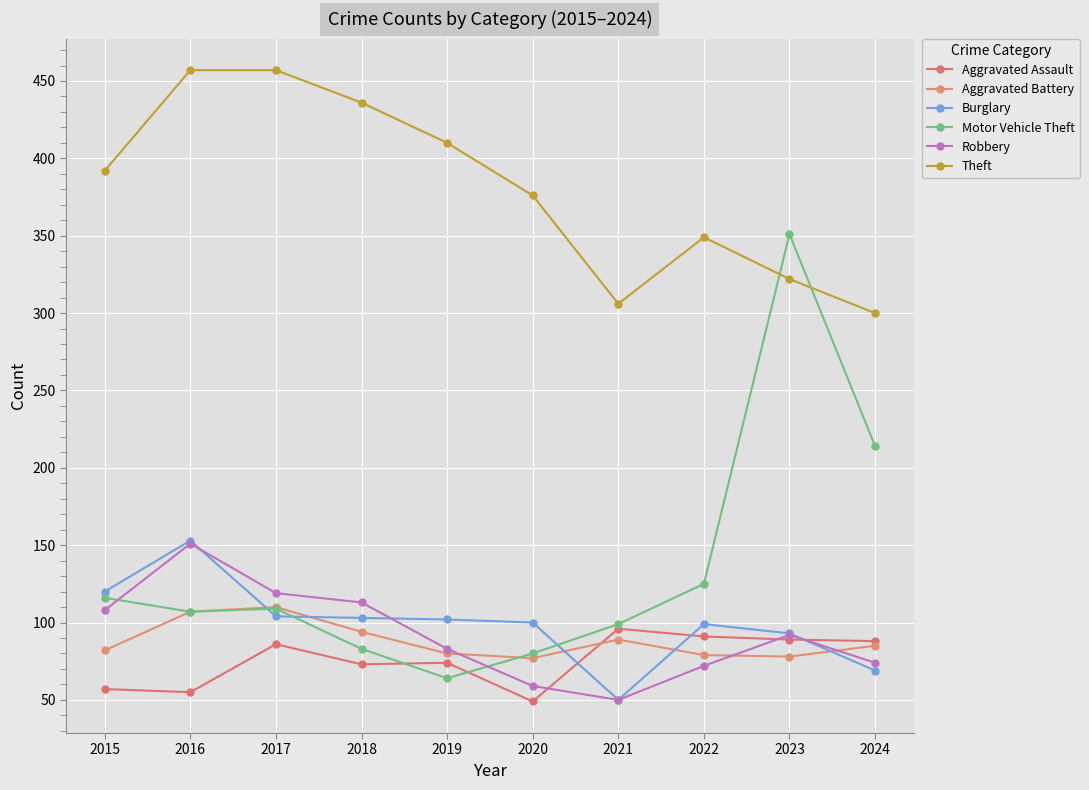

How many lines are shown in the chart?

6